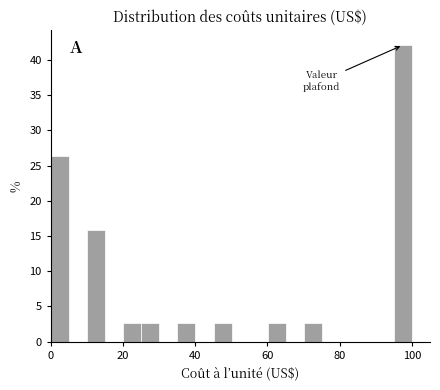

Read against the x-axis, roughly where is the centre of the tallest bar?

98